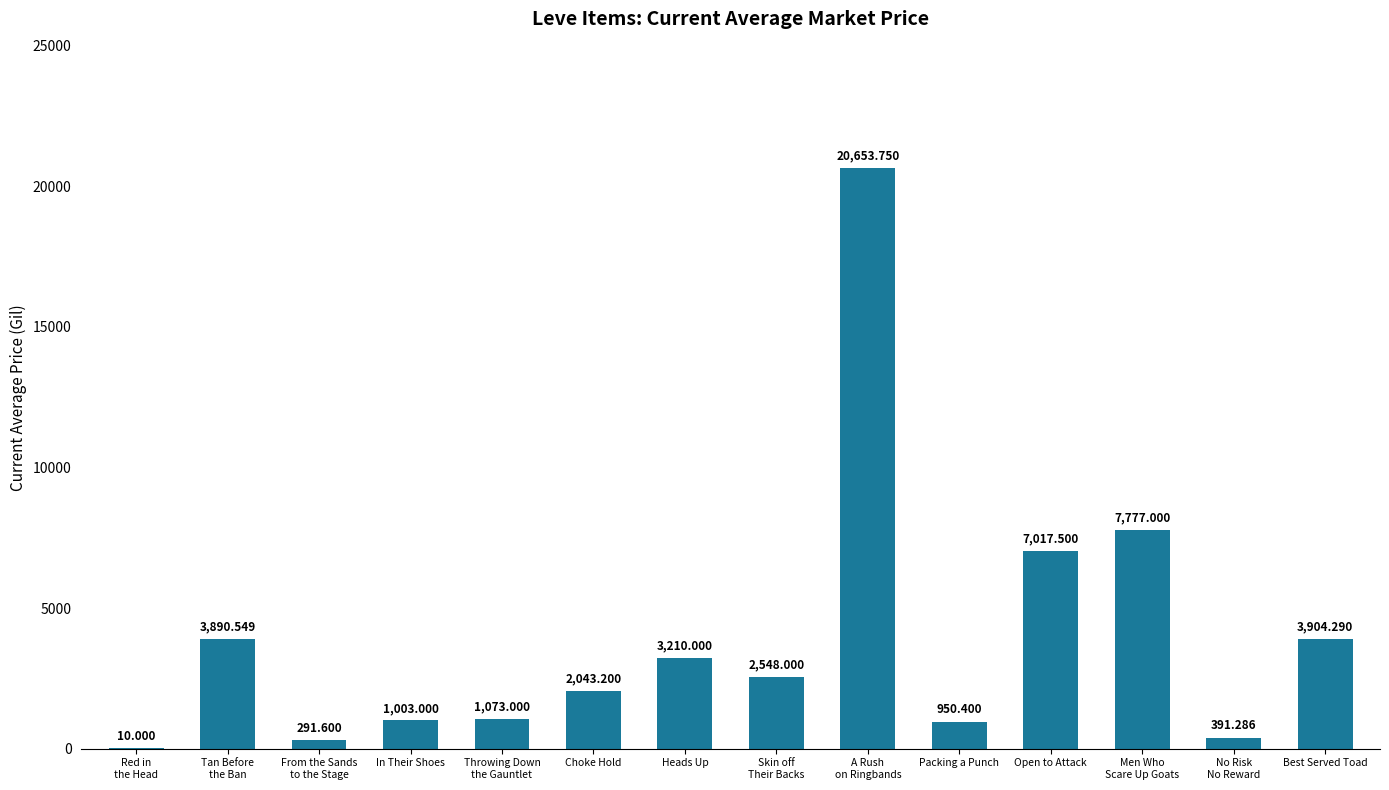

Between In Their Shoes and Open to Attack, which is larger?

Open to Attack